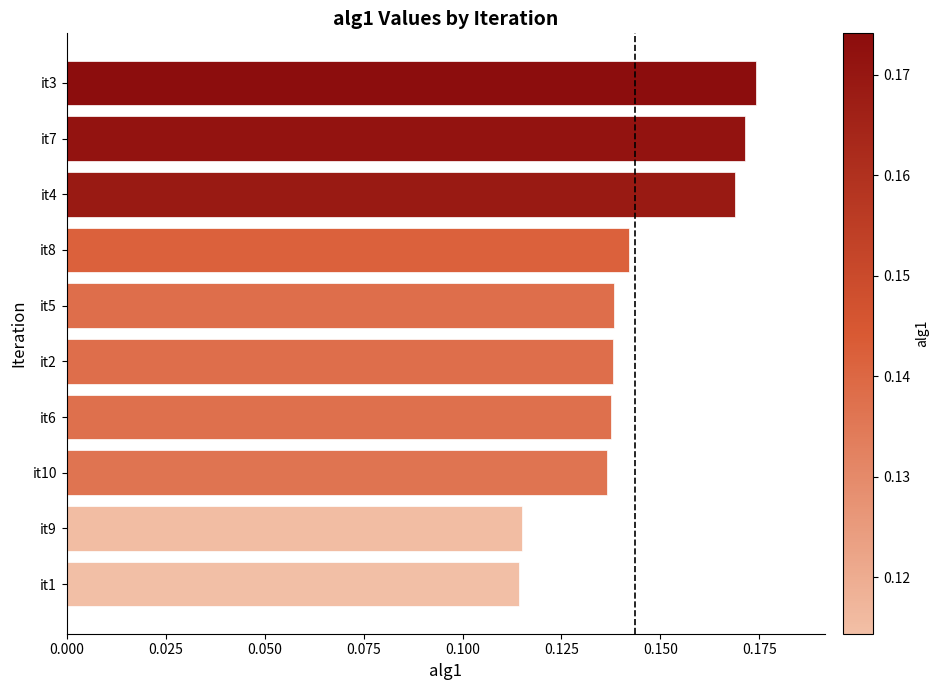

How many values are between 0 and 1?

10